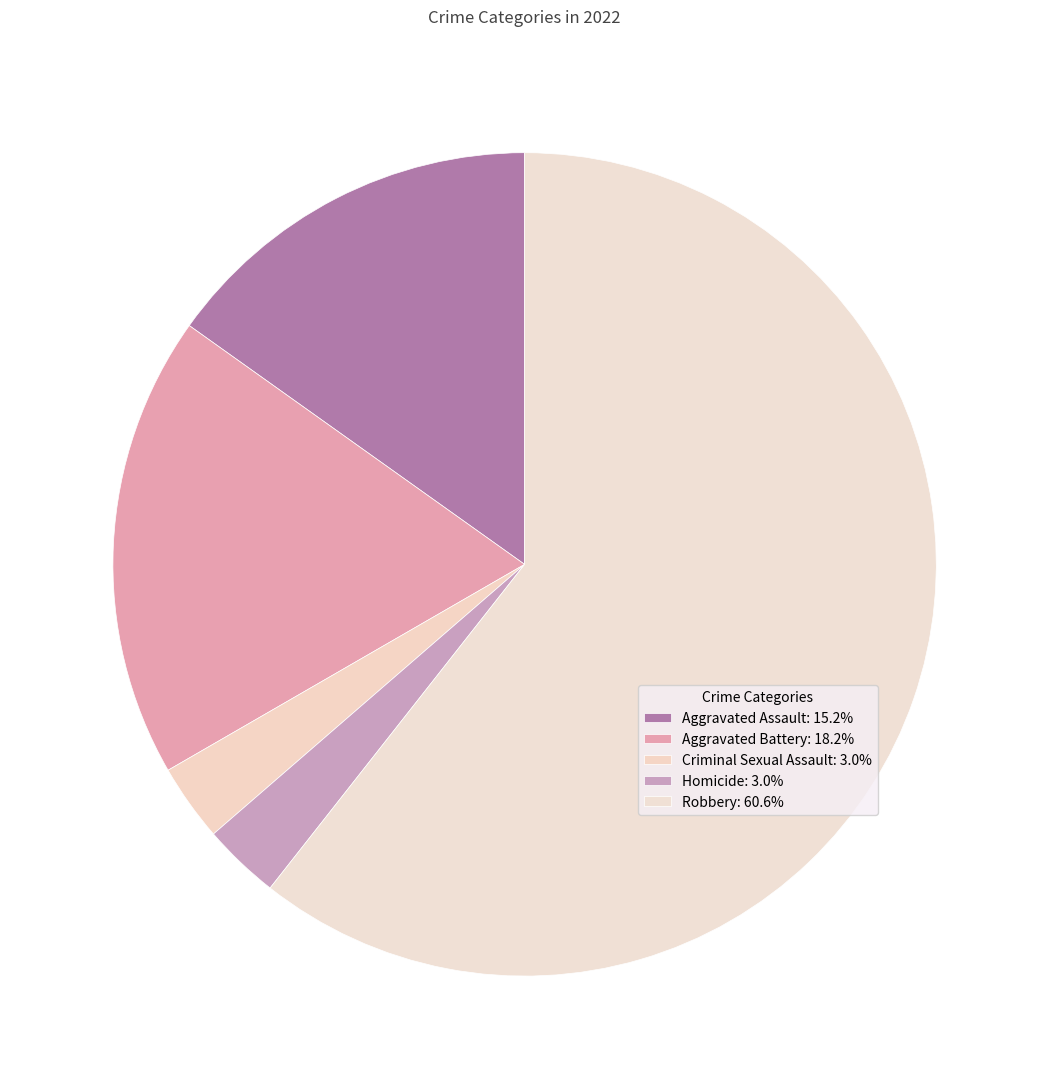

Count the number of slices in the pie.

5